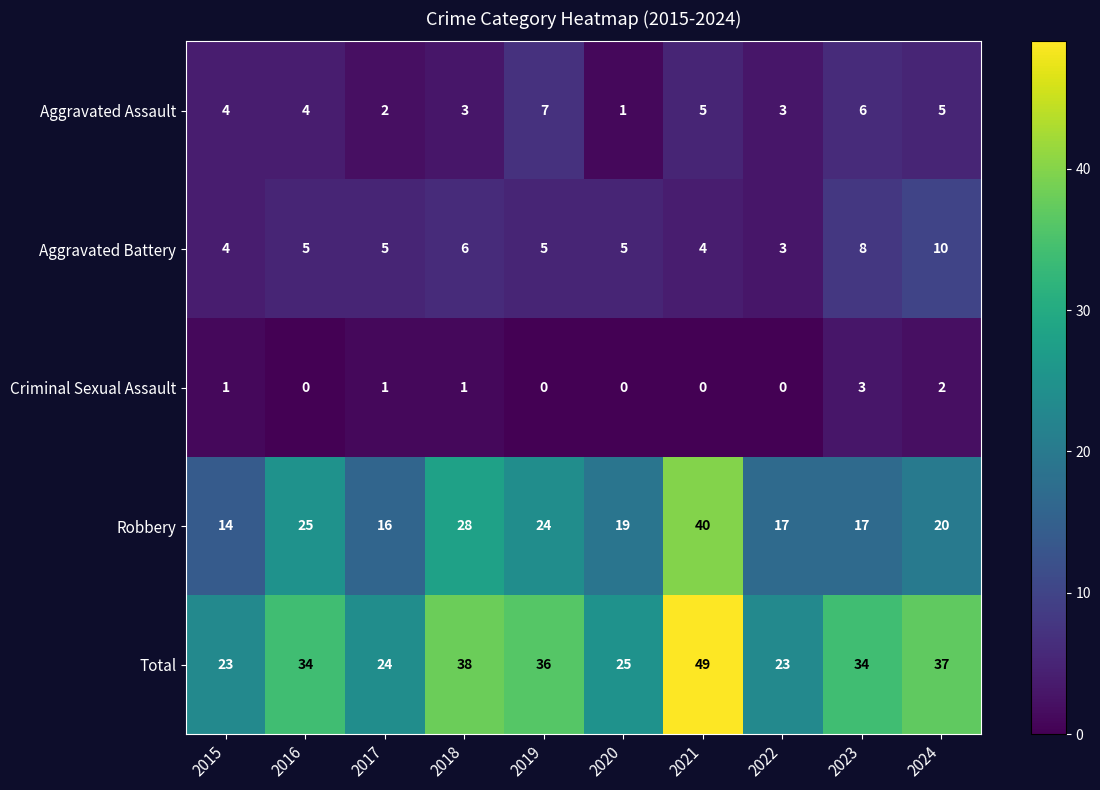

Count the number of data series in this chart.

5